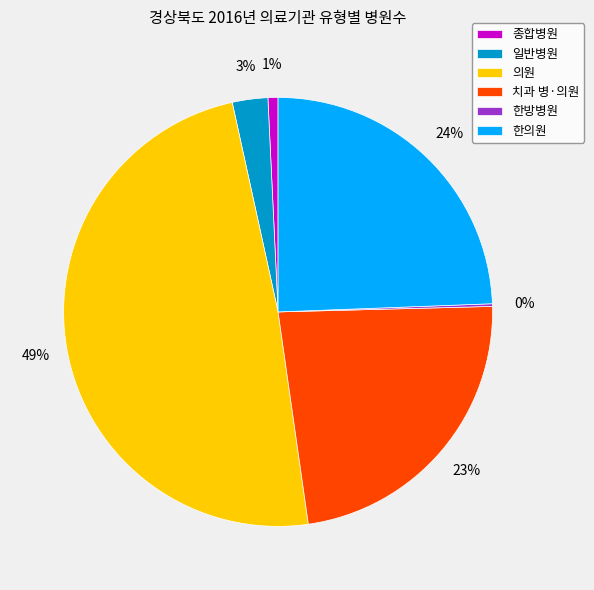

True or false: 치과 병·의원 accounts for 23% of the total.

True